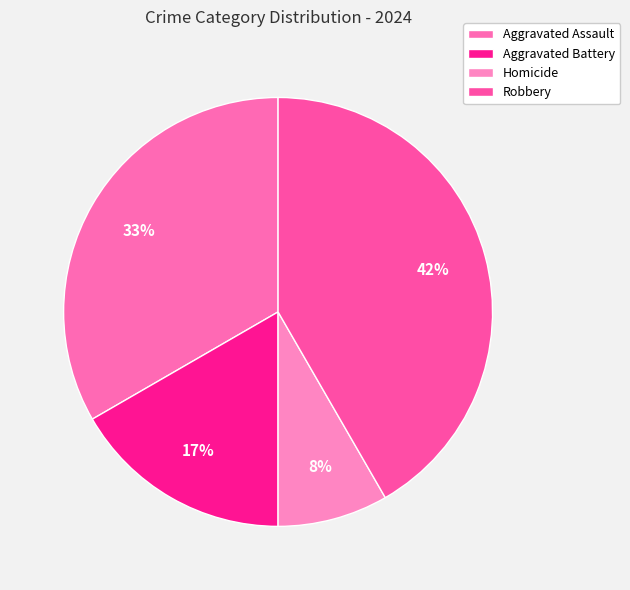

Is Robbery the majority of the pie?

No